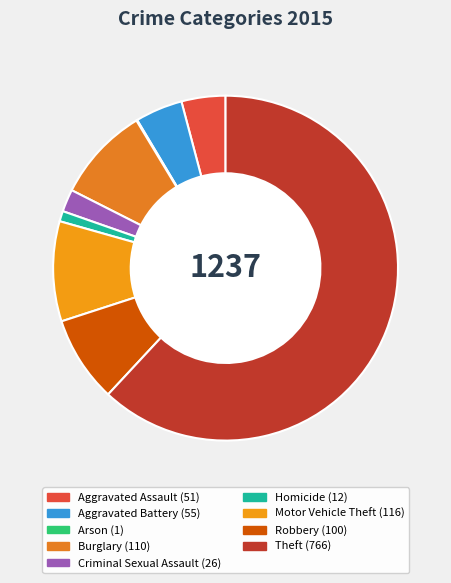

Combined, do Theft and Burglary account for over 50%?

Yes